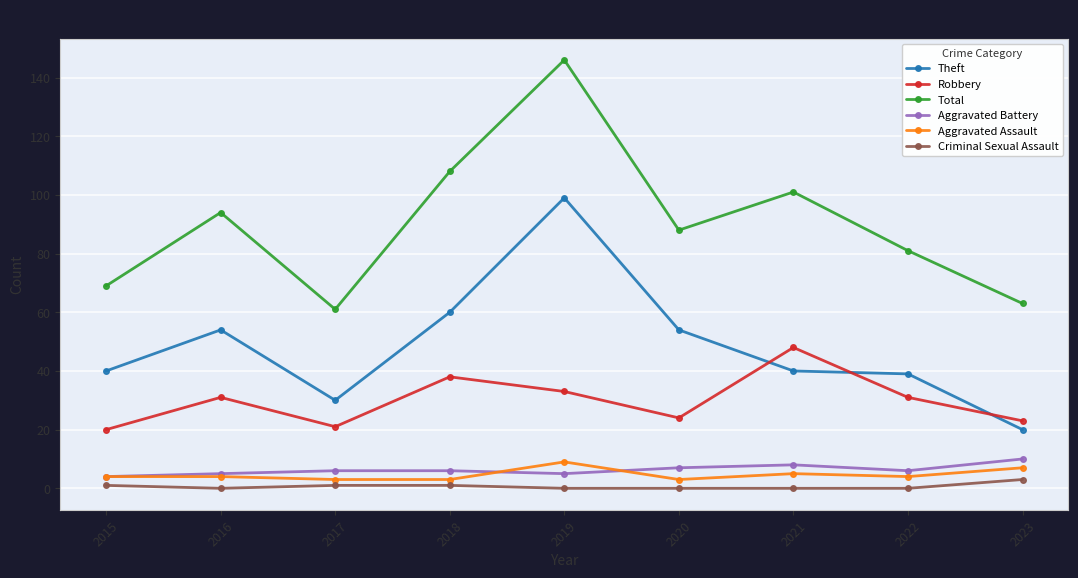

Read the Robbery value at 2015.

20